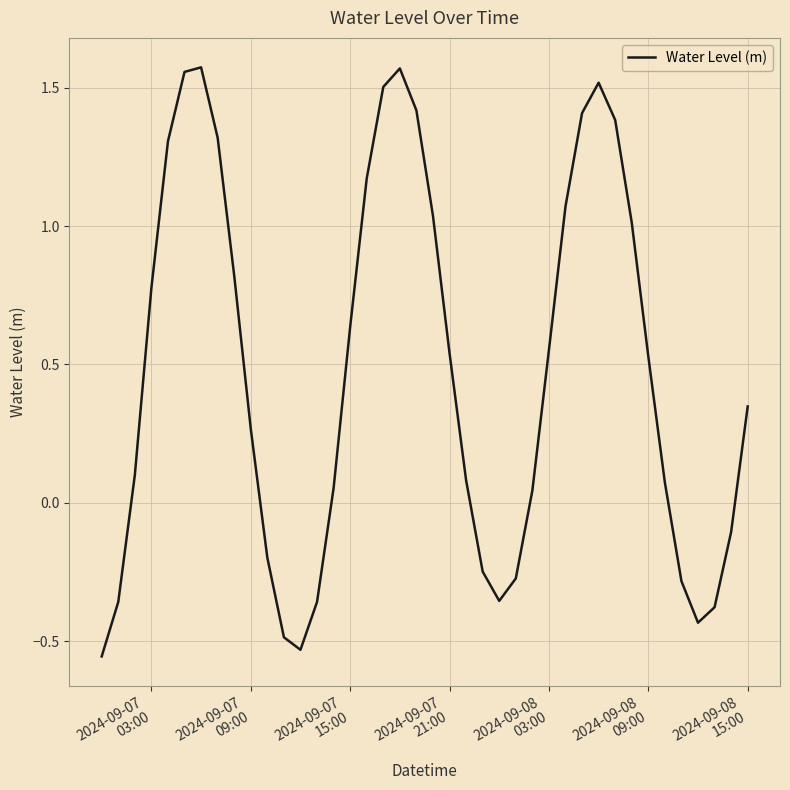

What is the difference between the maximum and minimum values?

2.1